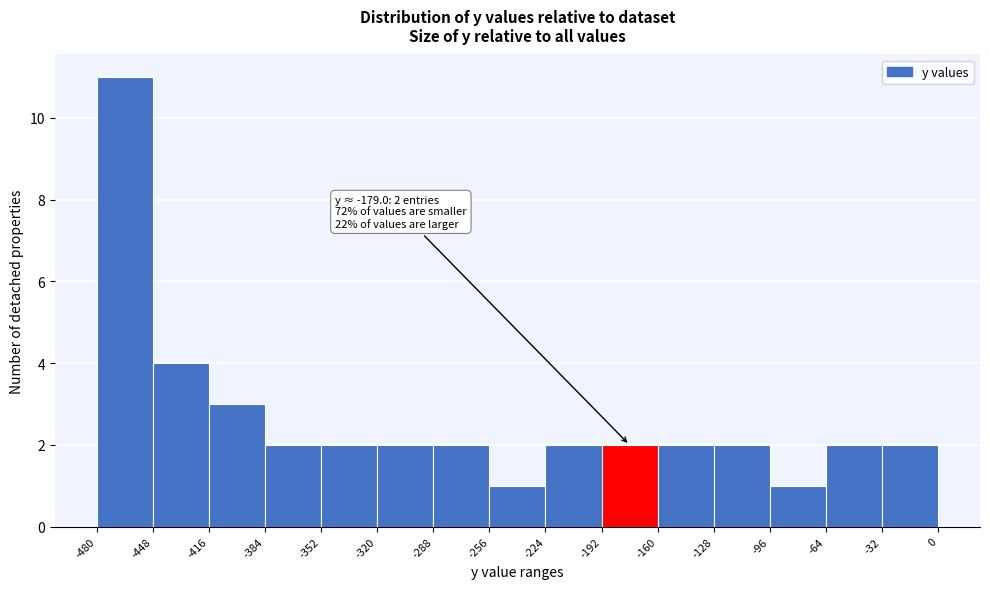

Over which range of the x-axis is the bar tallest?

-480 to -448